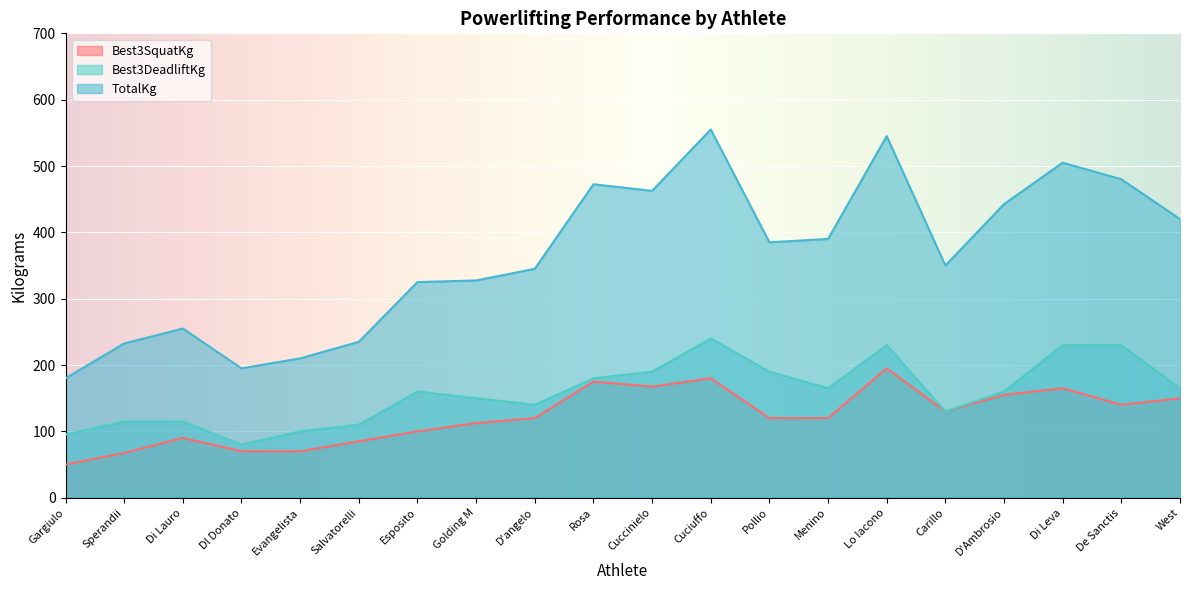

What is the difference between the second highest and second lowest values in the Best3SquatKg series?

112.5